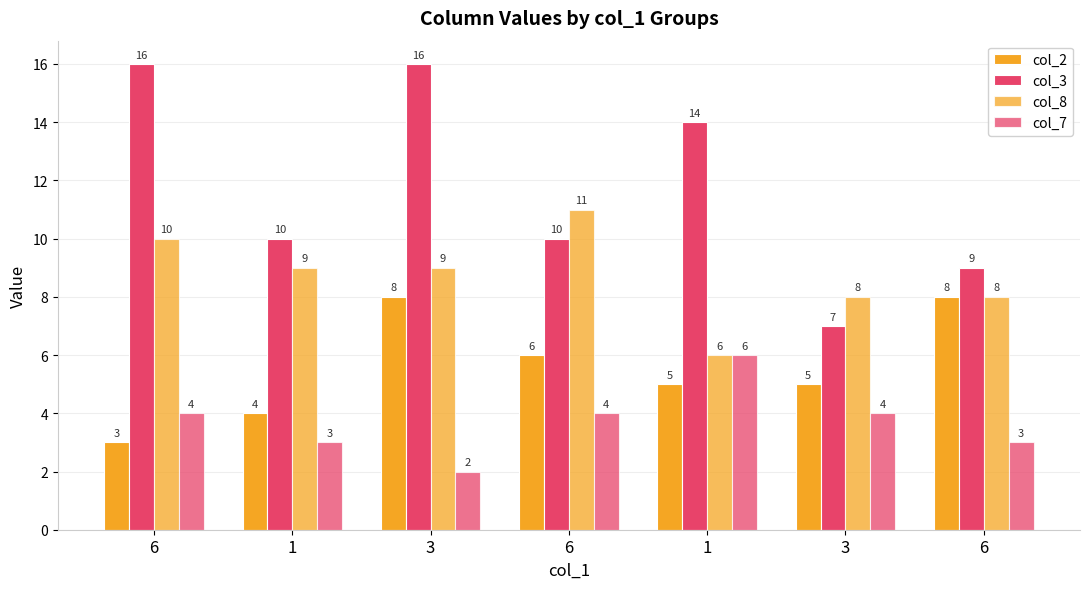

Rank the series at 3 from lowest to highest value.

col_7, col_2, col_8, col_3